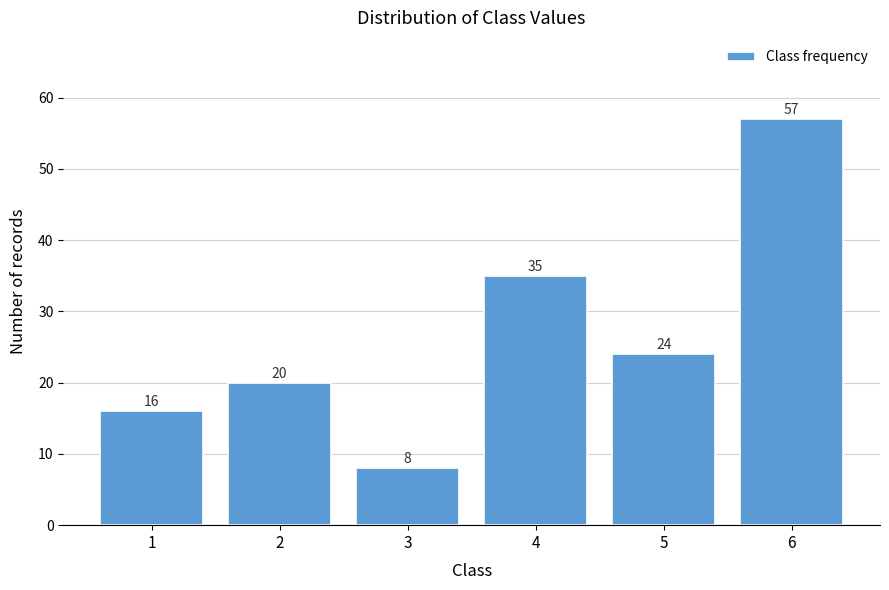

Reading left to right, what are all the values shown in this chart?

1=16	2=20	3=8	4=35	5=24	6=57